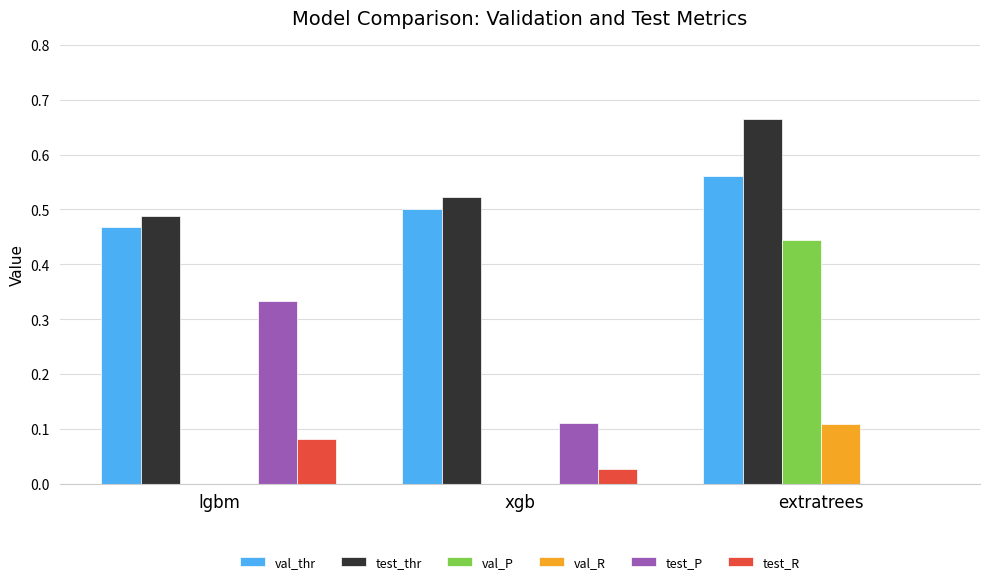

Where is test_P nearest to the value 0?

extratrees